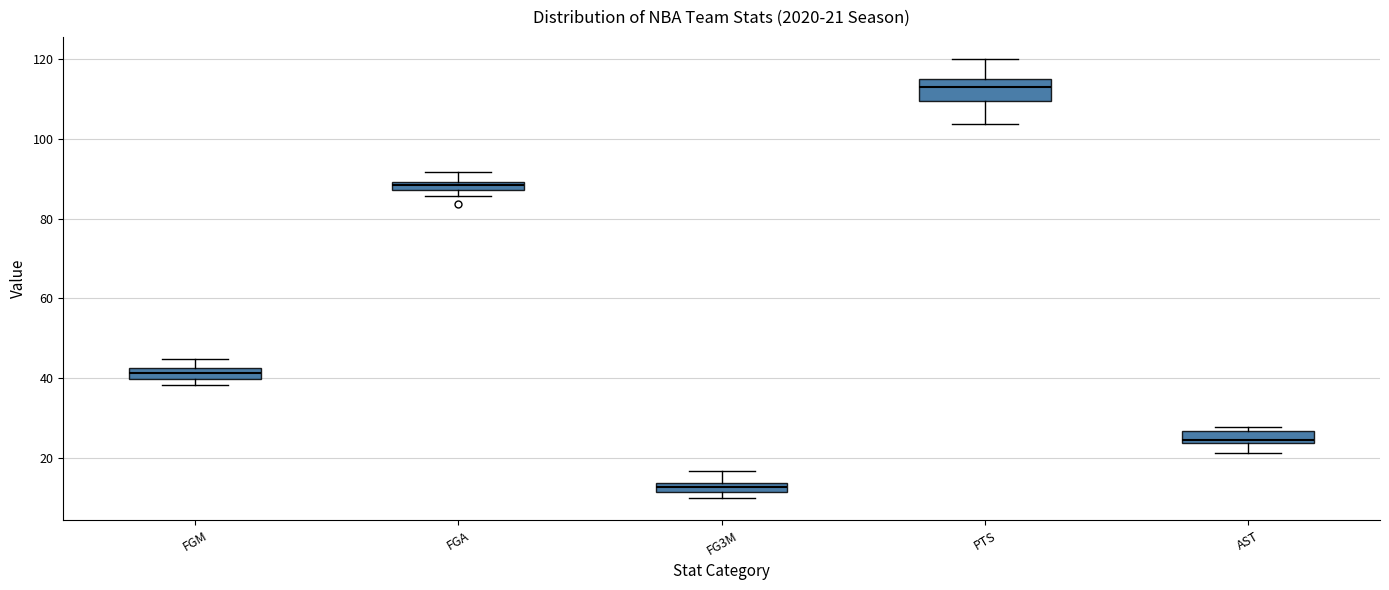

Comparing the boxes themselves (not the whiskers), which one is the tallest?

PTS